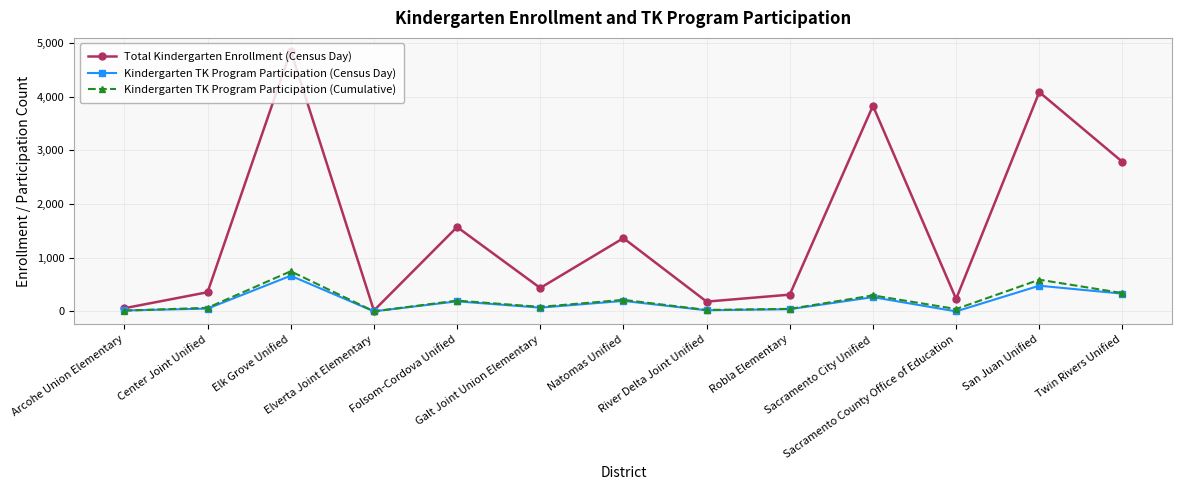

What is the highest value of the Kindergarten TK Program Participation (Cumulative) series?

748